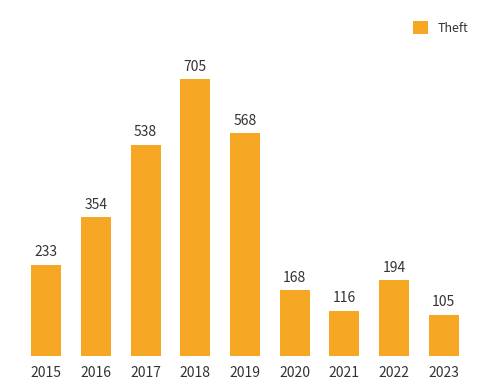

True or false: the data shows 168 at 2020.

True